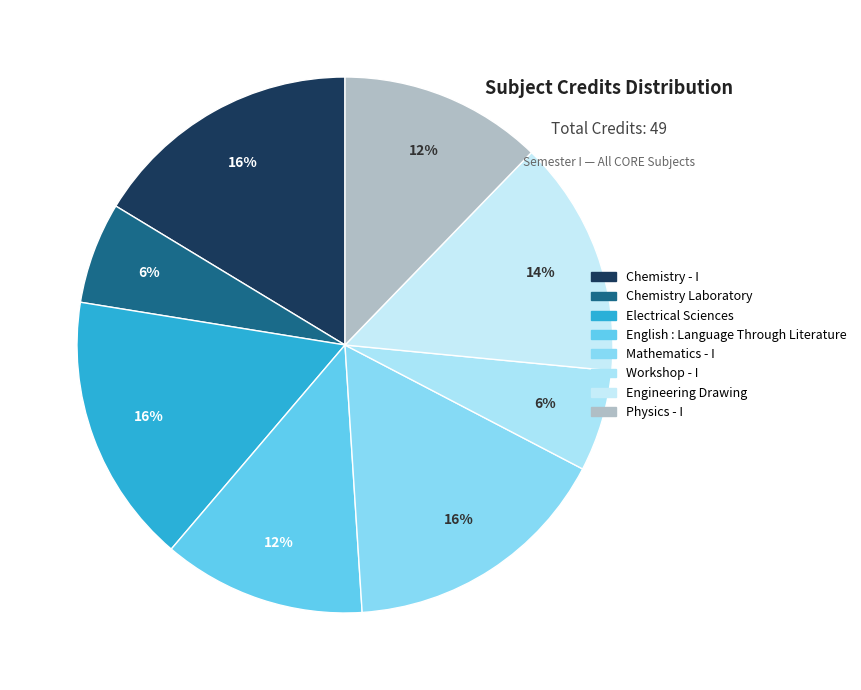

To the nearest percent, what percentage of the pie is Electrical Sciences?

16%